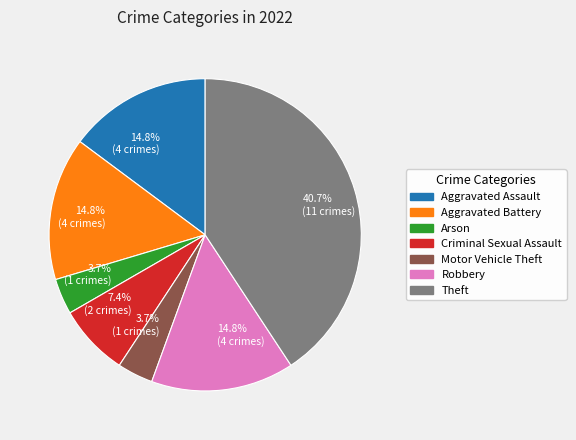

Is there any slice that represents more than half of the pie?

No